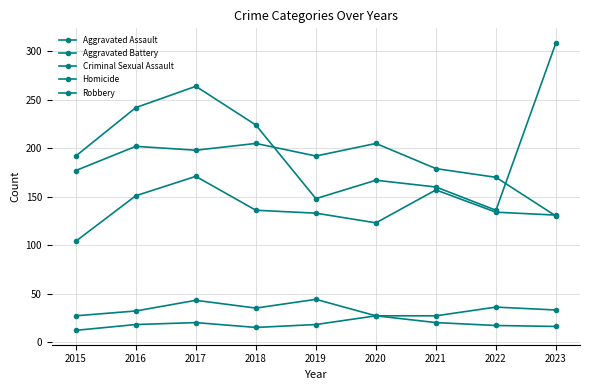

How many lines are shown in the chart?

5